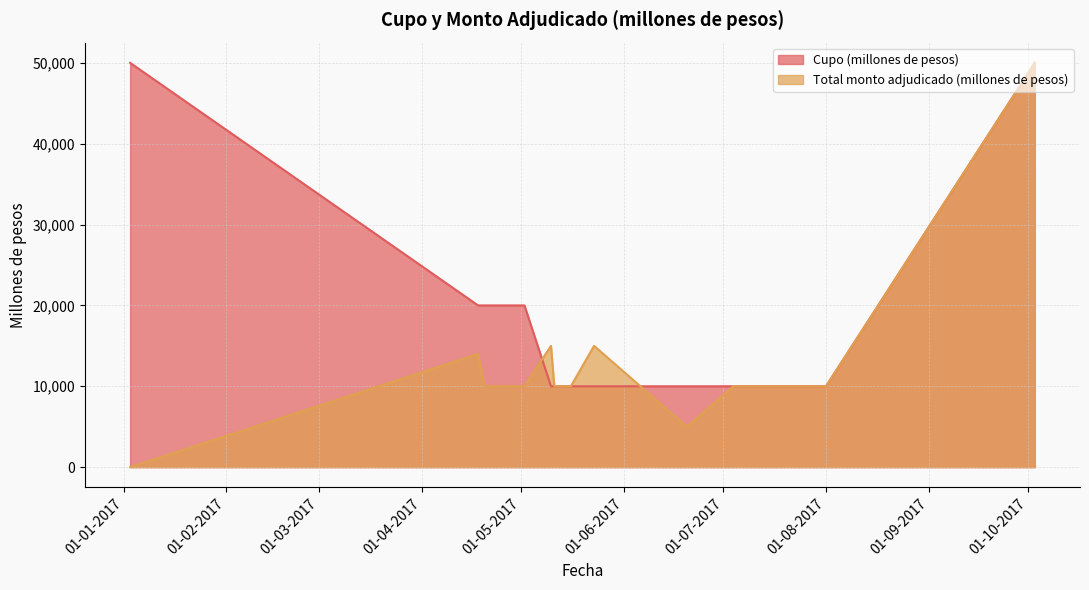

True or false: Cupo (millones de pesos) and Total monto adjudicado (millones de pesos) intersect in this chart.

True